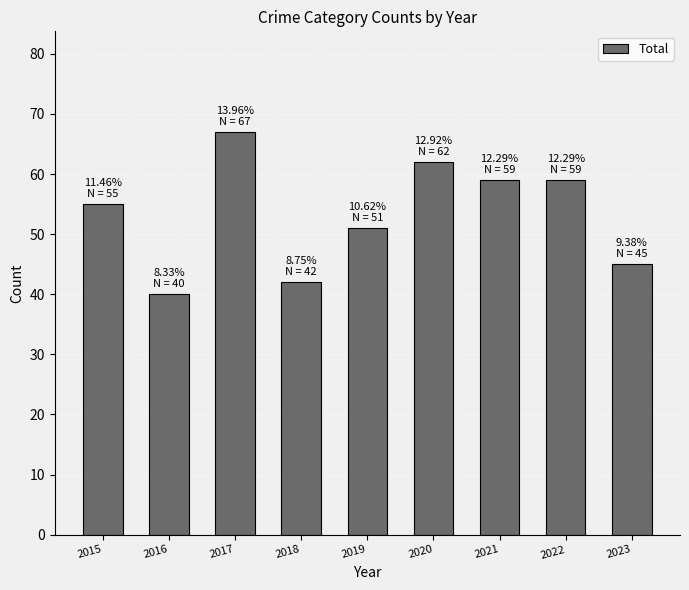

What value does the data have at 2018?

42